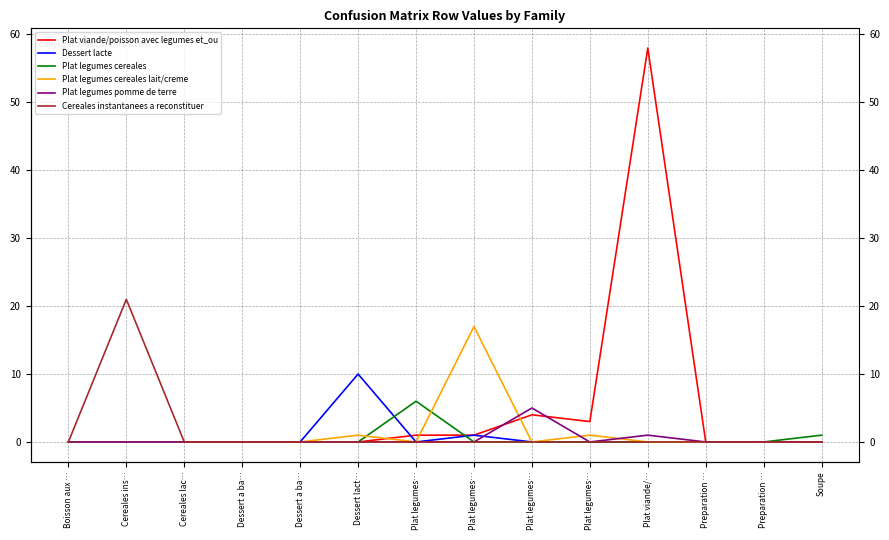

What is the label of the 12th point from the right?

Cereales lac…